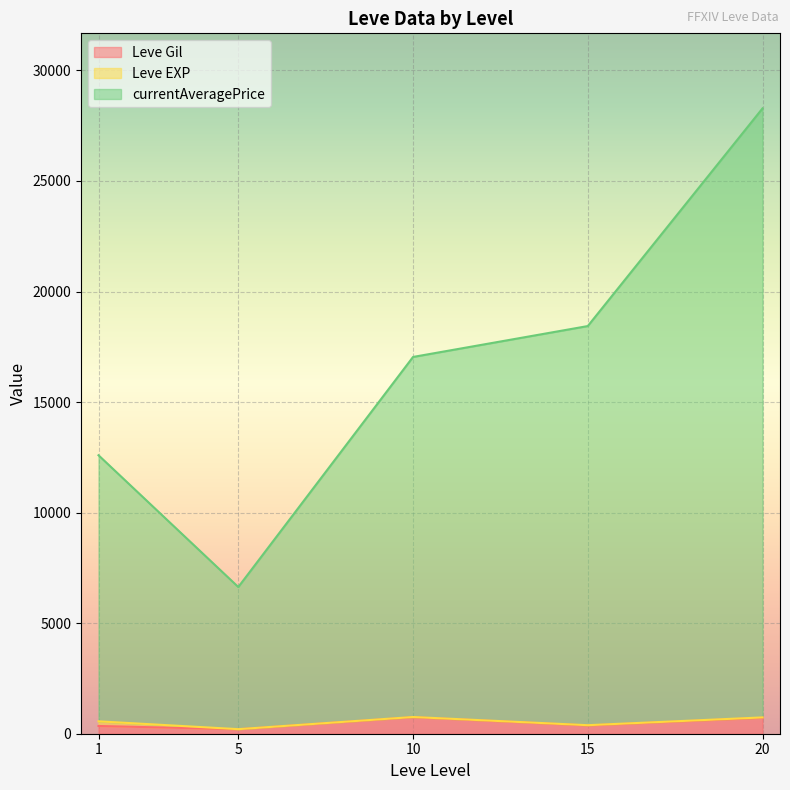

What is the highest value of the Leve Gil series?

746.7